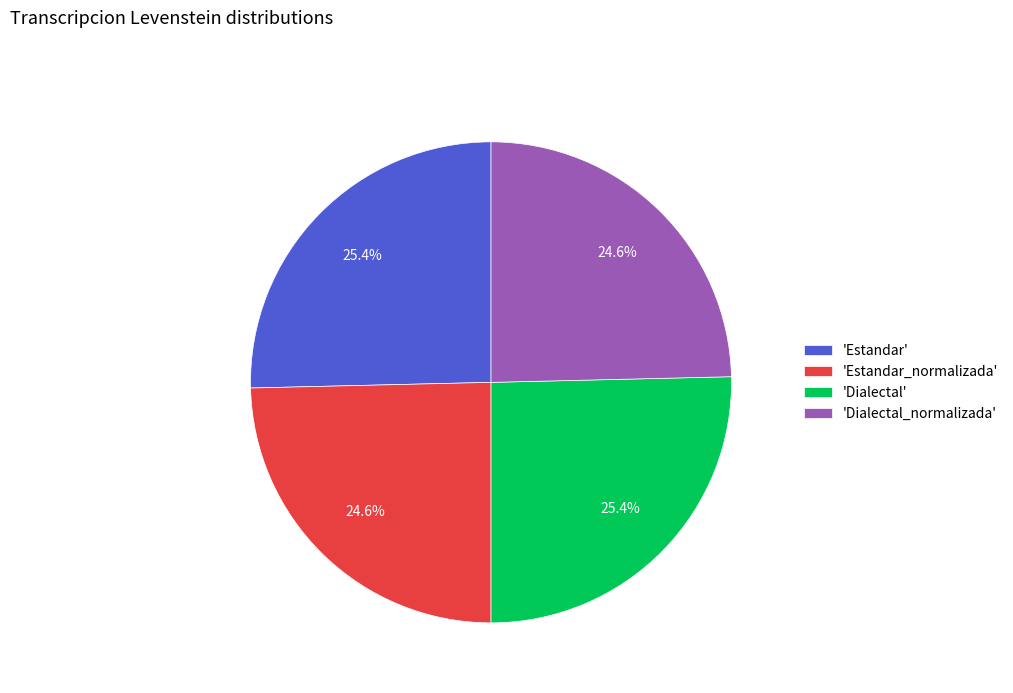

Approximately how many times larger is the value at 'Estandar_normalizada' compared to 'Dialectal'?

1.0